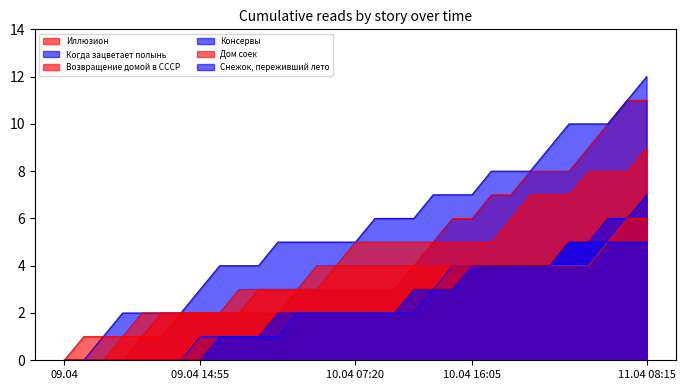

What is the maximum value shown in the chart?

12